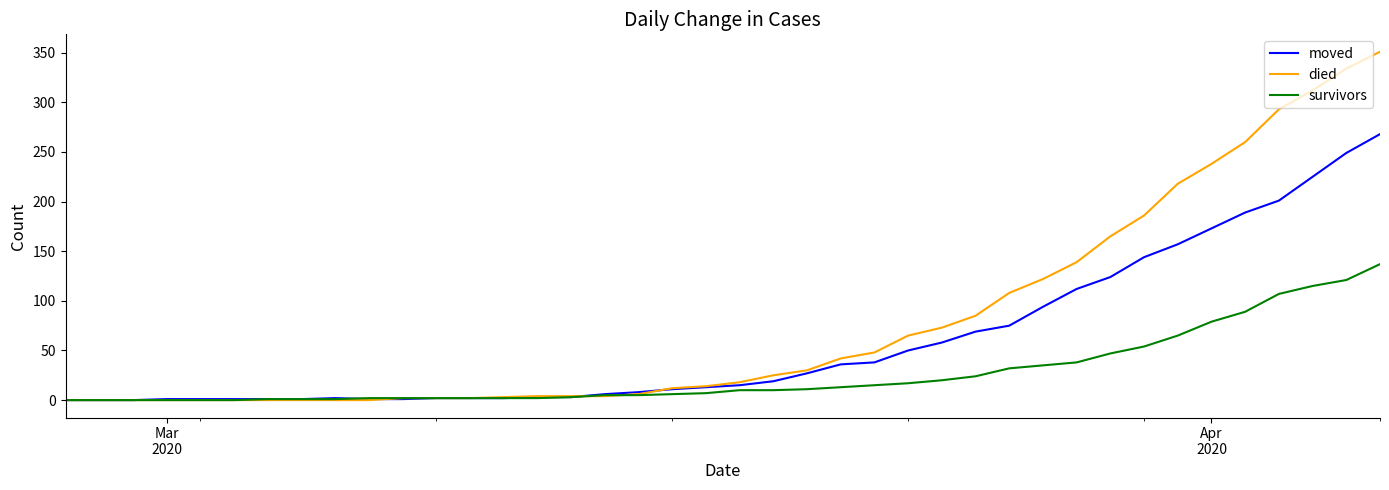

How many lines are shown in the chart?

3